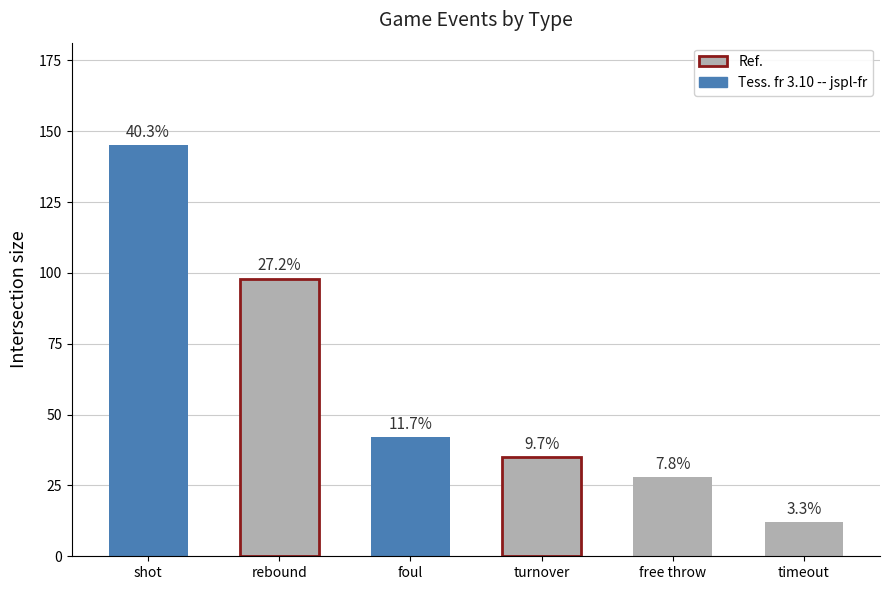

What is the change in value from foul to timeout?

-30